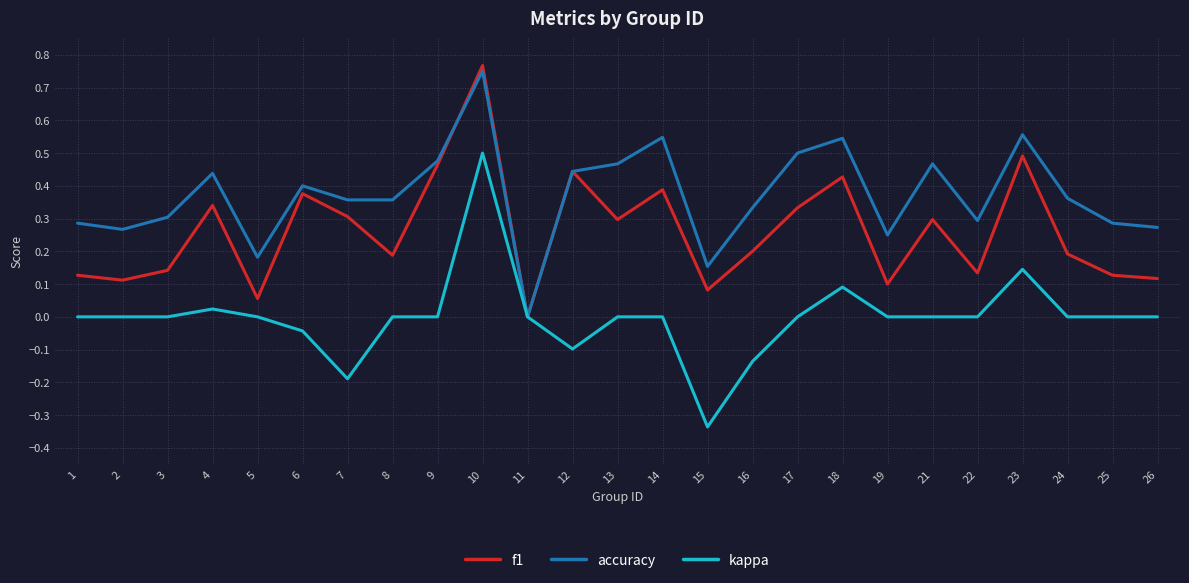

Which series has the widest spread of values?

kappa